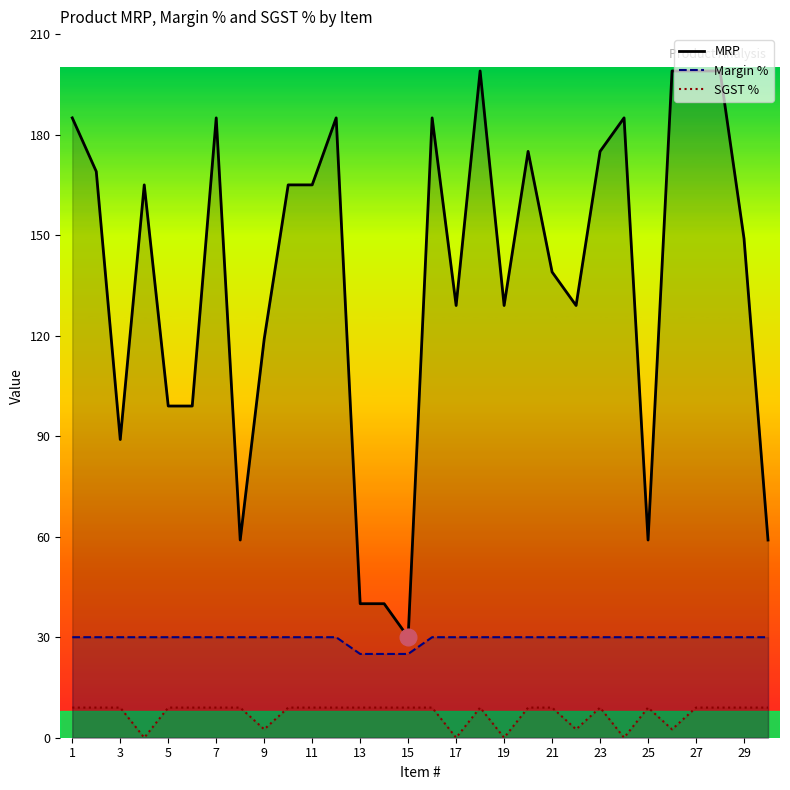

What is the difference between the maximum and minimum values in the SGST % series?

9.0